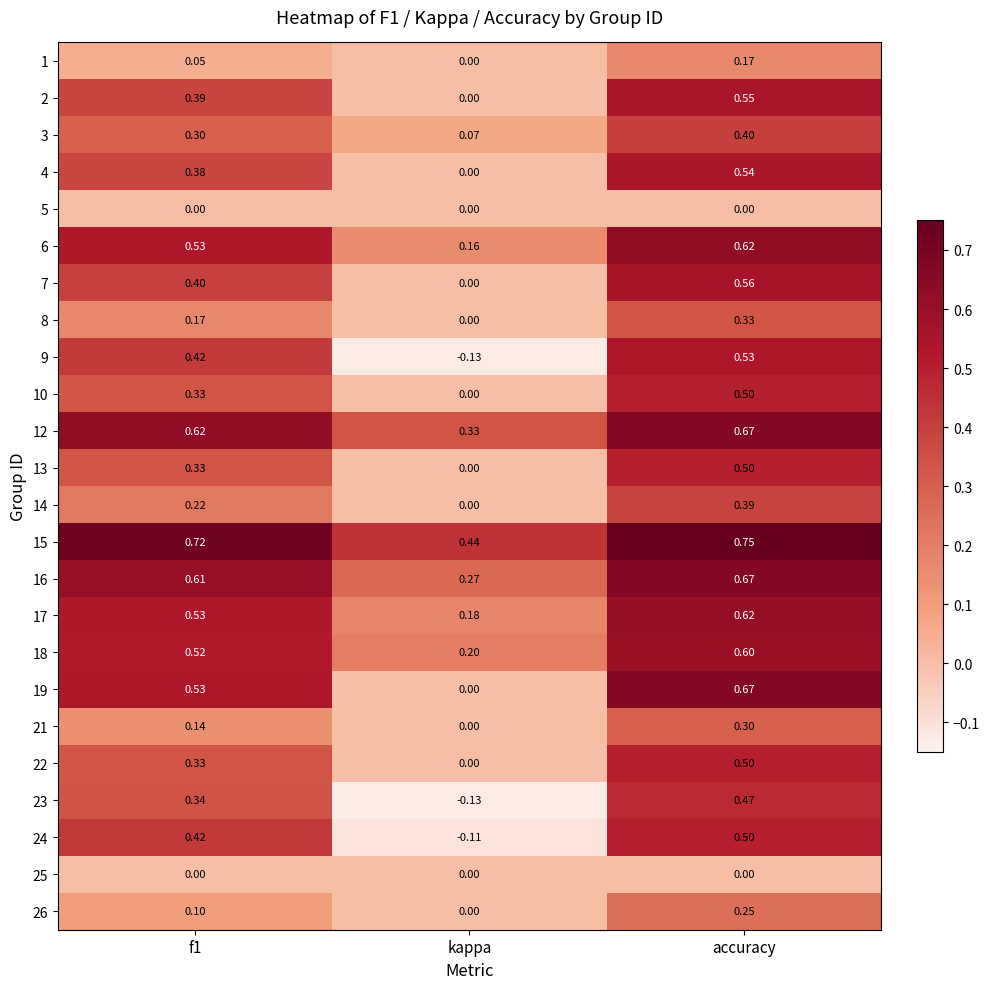

Which category has the lowest value across all series?

kappa